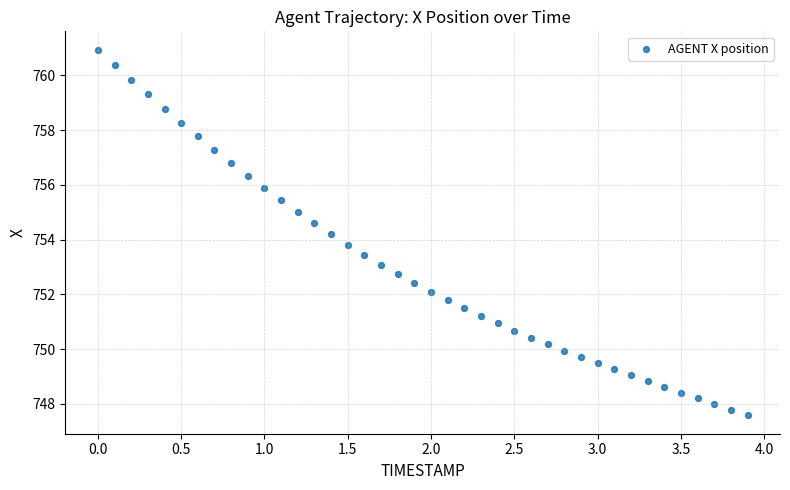

What is the range of X values (max minus min)?

3.9